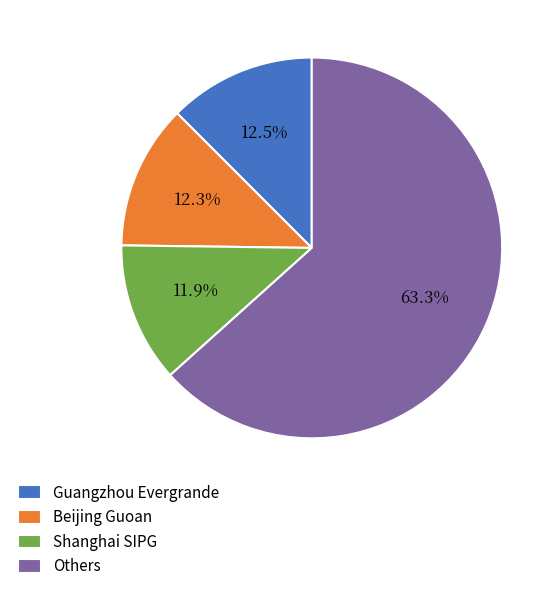

Which slice represents more than half of the pie?

Others